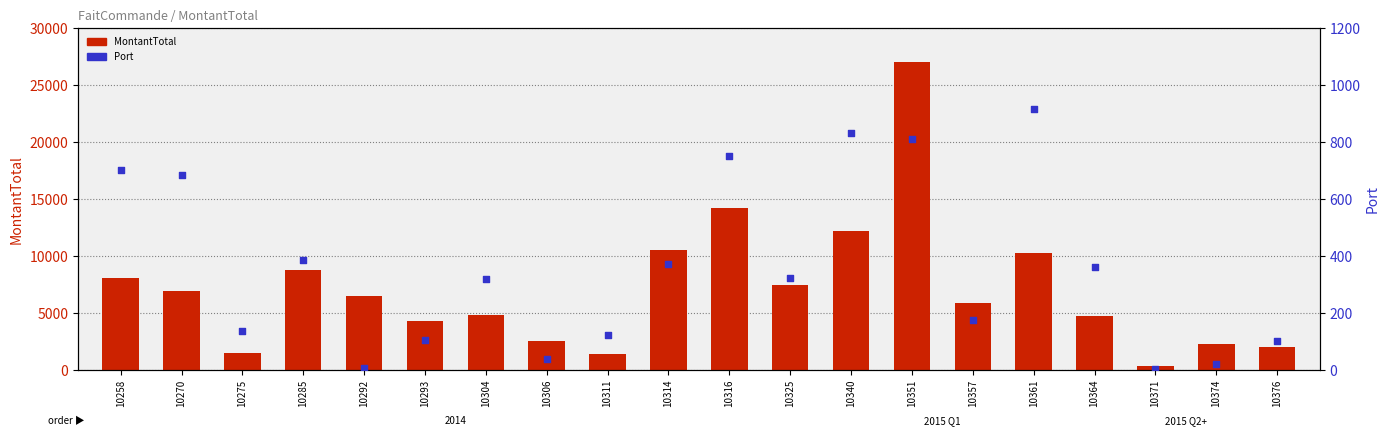

Which series has the widest spread of Y values?

MontantTotal